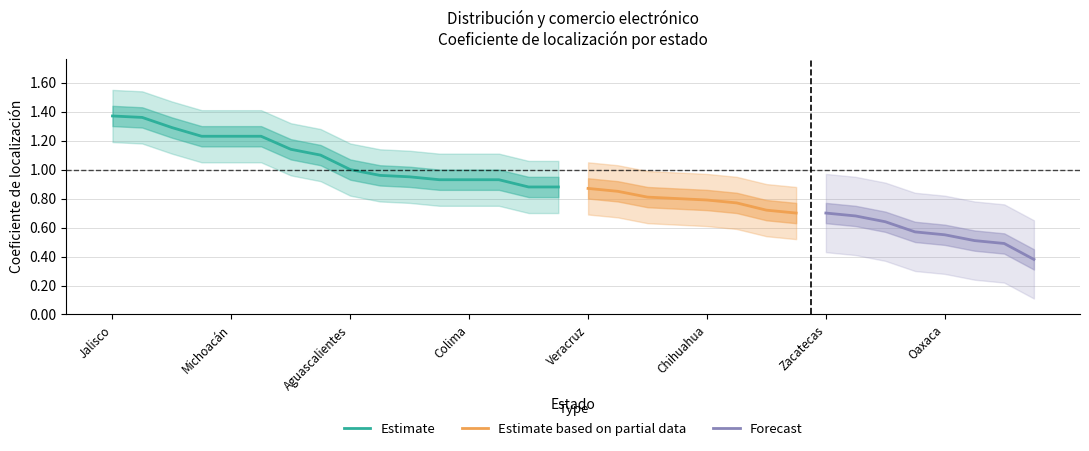

What is the sum of all values?

28.2